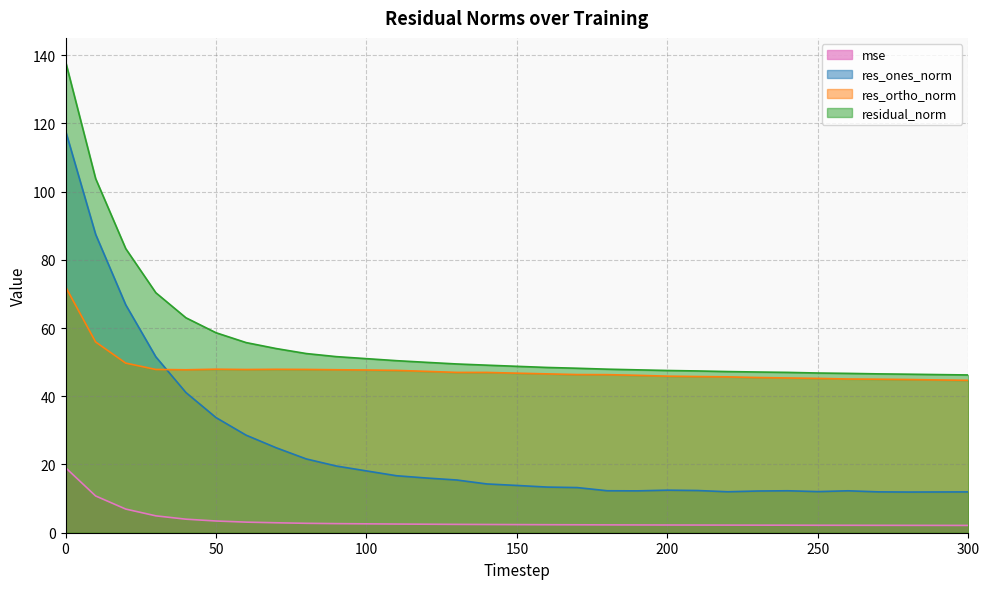

Reading left to right, what are all the values shown in this chart?

mse: 0=19.1	10=10.8	20=6.9	30=4.9	40=4.0	50=3.4	60=3.1	70=2.9	80=2.8	90=2.7	100=2.6	110=2.5	120=2.5	130=2.4	140=2.4	150=2.4	160=2.3	170=2.3	180=2.3	190=2.3	200=2.3	210=2.2	220=2.2	230=2.2	240=2.2	250=2.2	260=2.2	270=2.2	280=2.2	290=2.1	300=2.1
res_ones_norm: 0=117.8	10=87.5	20=66.8	30=51.6	40=41.1	50=33.7	60=28.6	70=24.9	80=21.6	90=19.5	100=18.1	110=16.7	120=16.0	130=15.5	140=14.3	150=13.9	160=13.4	170=13.2	180=12.3	190=12.3	200=12.5	210=12.4	220=12.0	230=12.2	240=12.3	250=12.1	260=12.3	270=12.0	280=11.9	290=11.9	300=12.0
res_ortho_norm: 0=72.1	10=55.9	20=49.7	30=47.9	40=47.8	50=47.9	60=47.8	70=47.9	80=47.9	90=47.8	100=47.7	110=47.6	120=47.3	130=47.0	140=47.0	150=46.8	160=46.6	170=46.4	180=46.3	190=46.1	200=45.9	210=45.8	220=45.7	230=45.5	240=45.4	250=45.2	260=45.1	270=45.0	280=44.9	290=44.8	300=44.7
residual_norm: 0=138.1	10=103.8	20=83.3	30=70.3	40=63.0	50=58.6	60=55.7	70=54.0	80=52.5	90=51.6	100=51.0	110=50.4	120=49.9	130=49.5	140=49.1	150=48.8	160=48.4	170=48.2	180=47.9	190=47.7	200=47.5	210=47.4	220=47.2	230=47.1	240=47.0	250=46.8	260=46.7	270=46.6	280=46.5	290=46.3	300=46.2